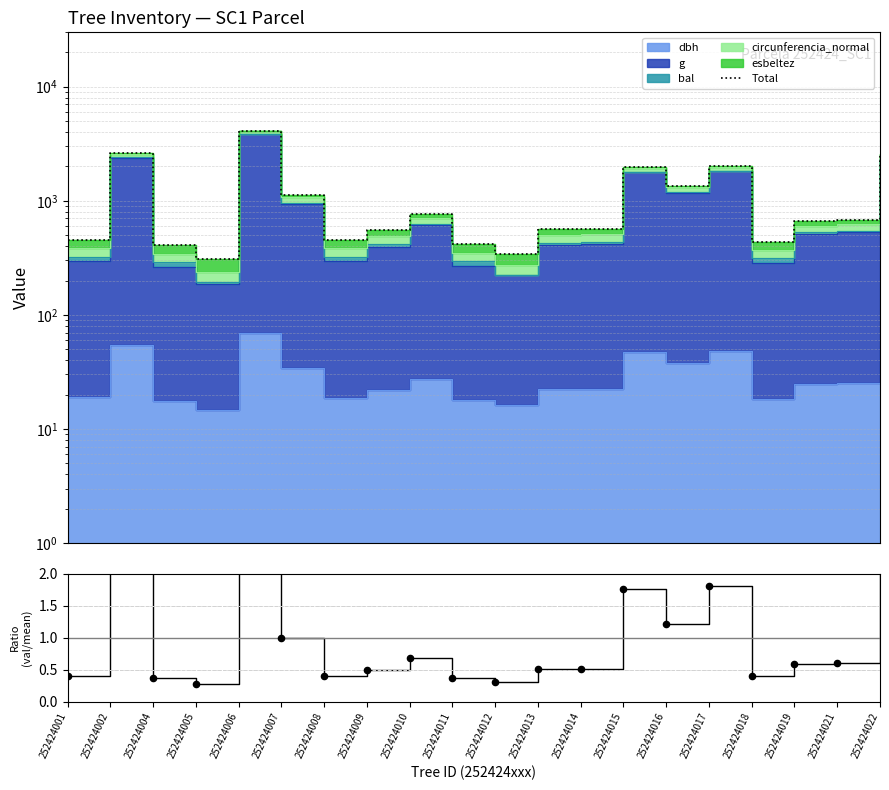

Which has a higher value, 252424022 or 252424015?

252424022